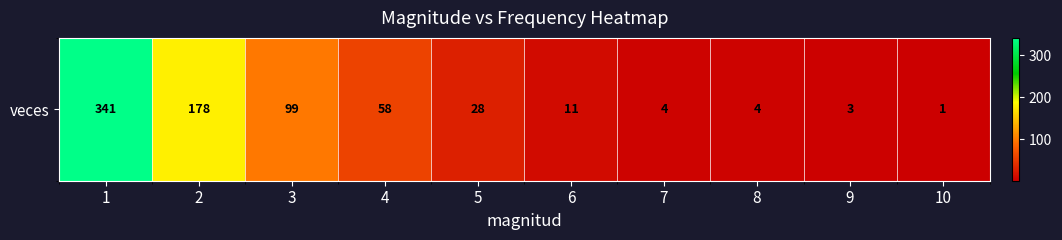

What is the sum of the values at 10 and 2?

179